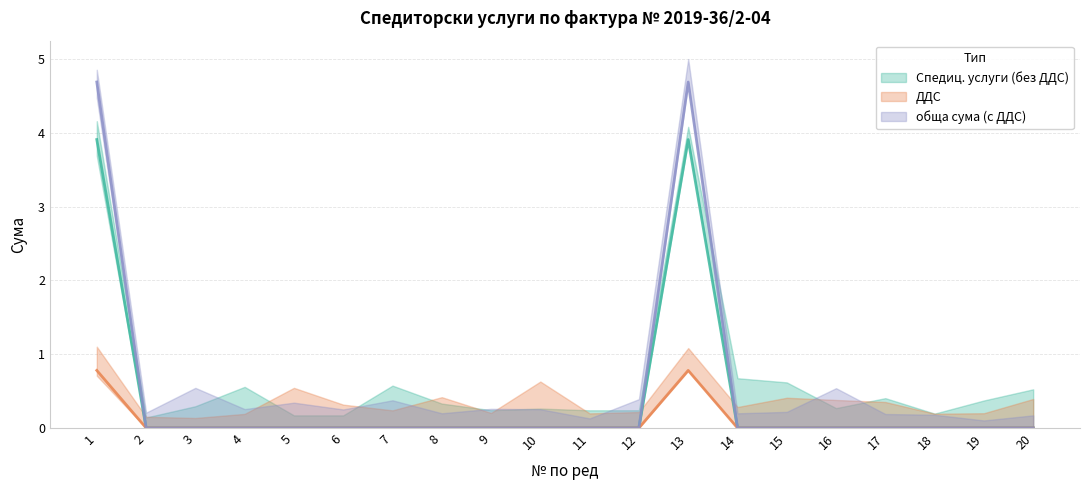

What is the value of the Спедиц. услуги (без ДДС) point at the 1st from the left?

3.9